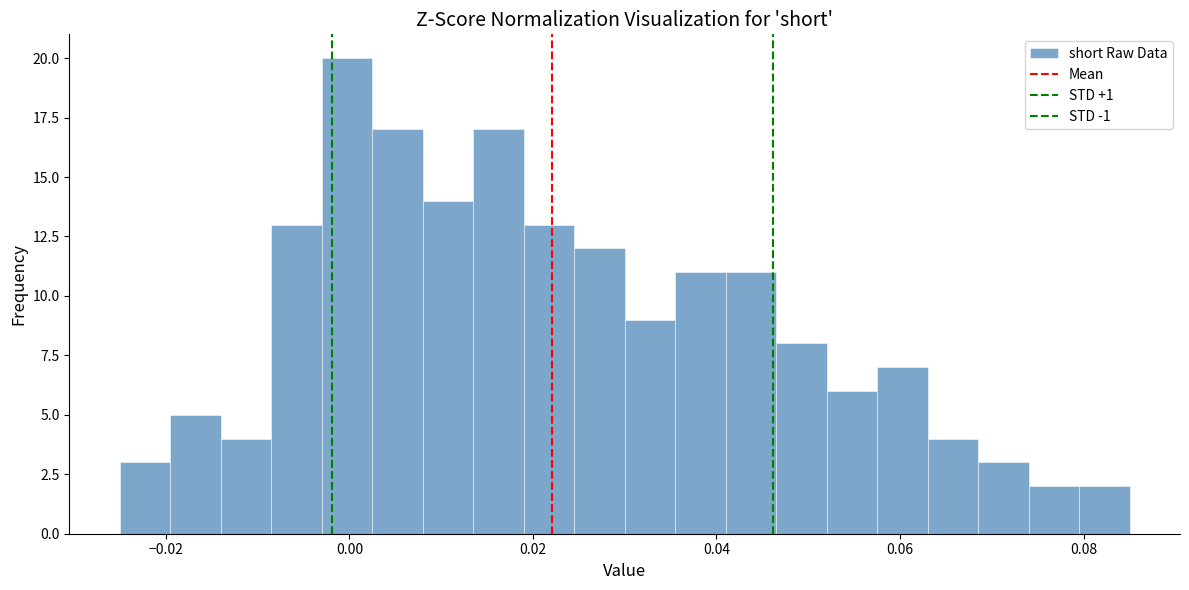

Around what value on the x-axis is the tallest bar? Give the approximate position of its centre, as read against the axis.

0.000